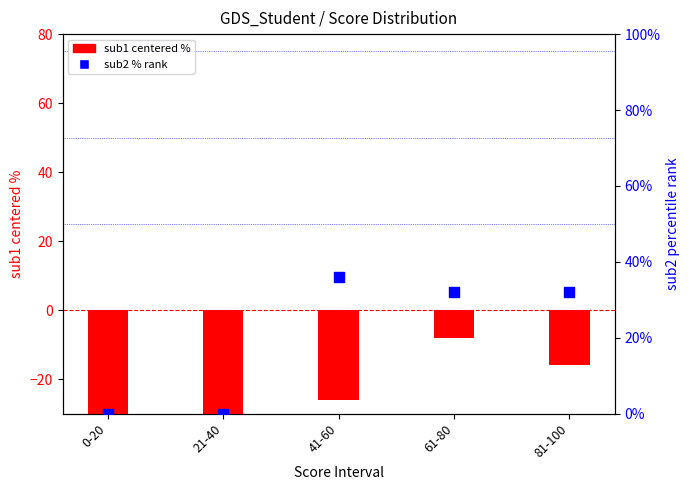

Which series contains the lowest Y value?

sub1 (centered %)